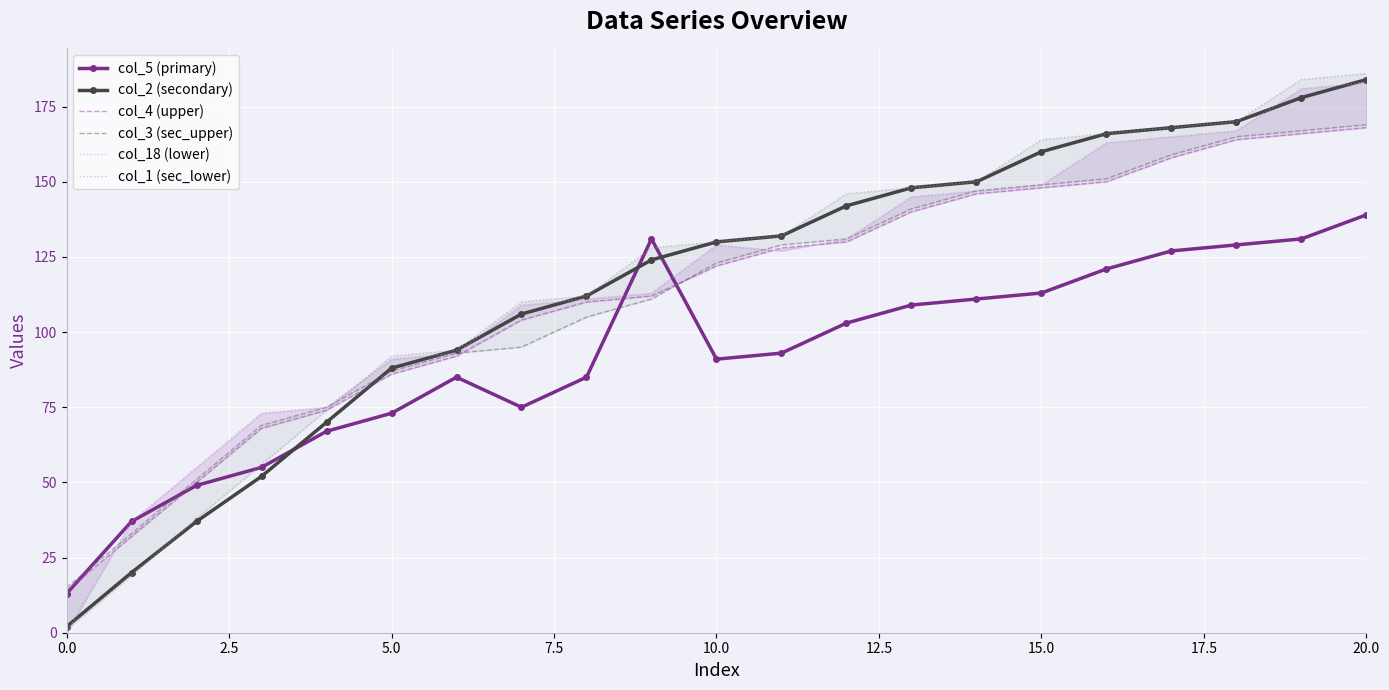

How many categories are shown in the chart?

21